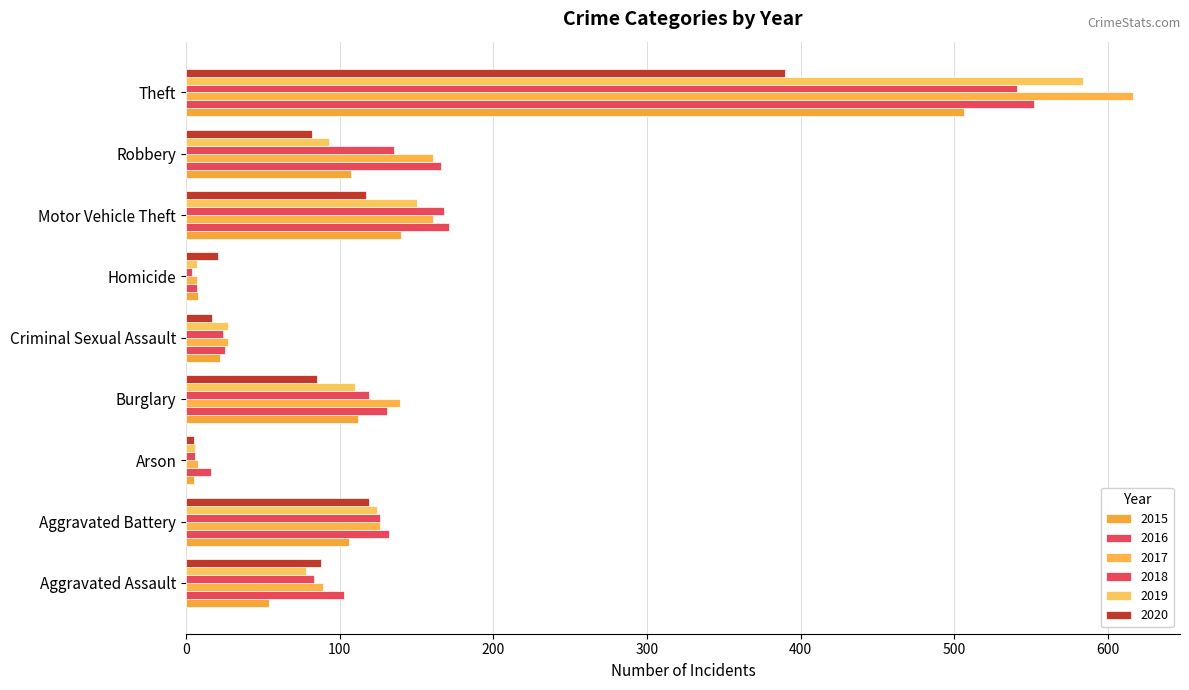

How many categories are shown in the chart?

9